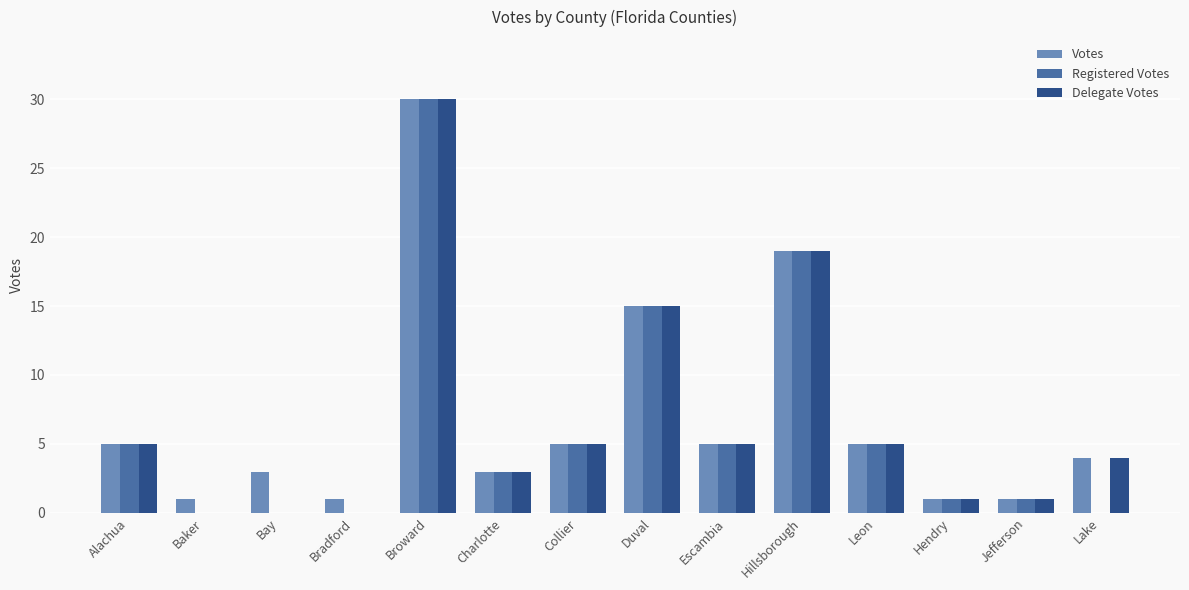

At which category is the sum across all series the highest?

Broward